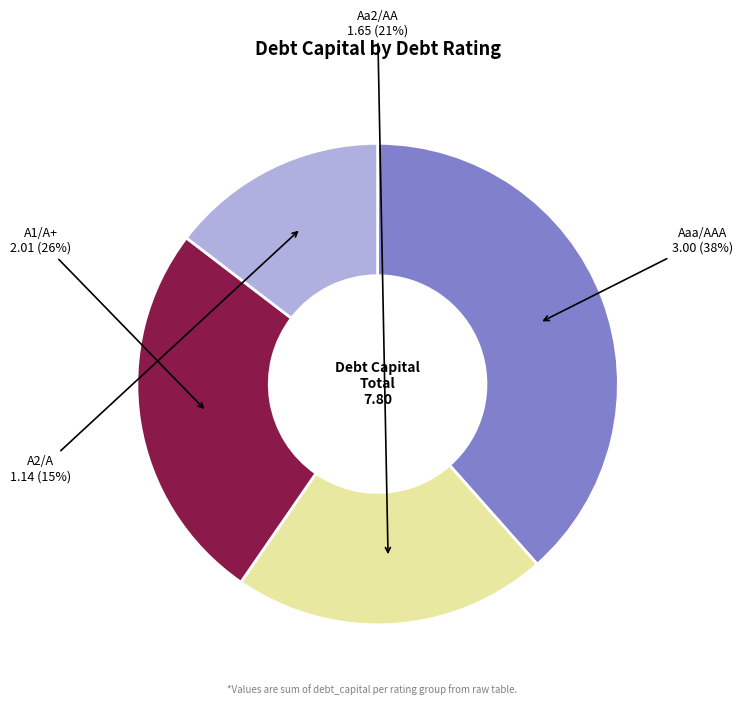

The A1/A+ slice represents 21% of the pie. True or false?

False